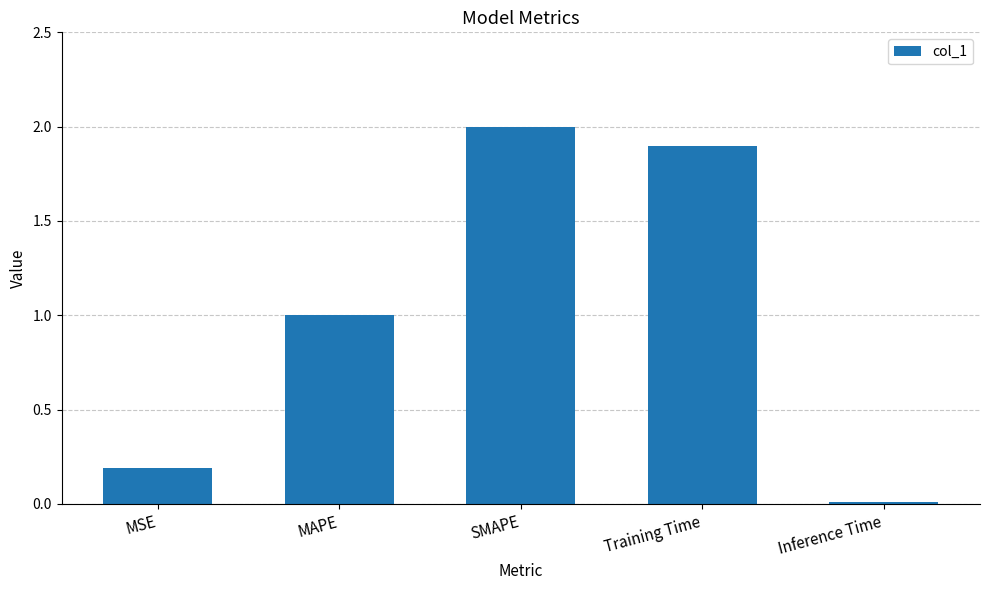

Where is the data nearest to the value 1?

MAPE